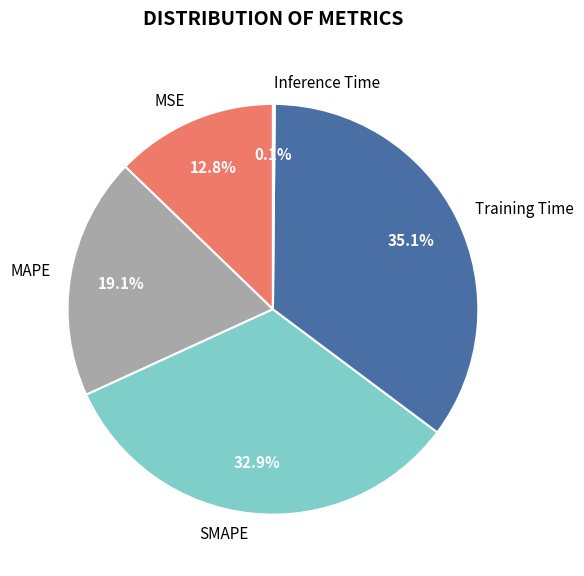

What percentage is NOT represented by MAPE?

80.9%